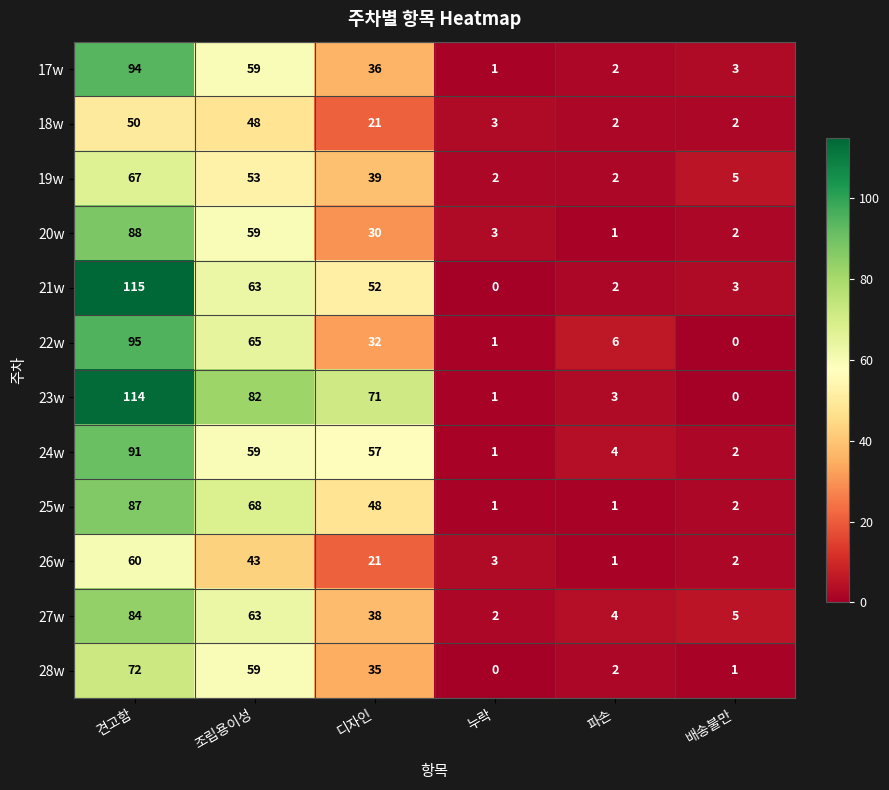

Which series has the largest total across all categories?

23w